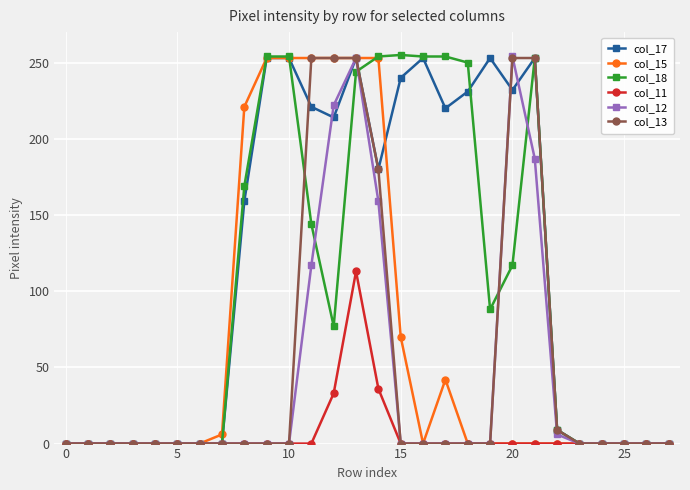

Which series has the largest range (max minus min)?

col_18